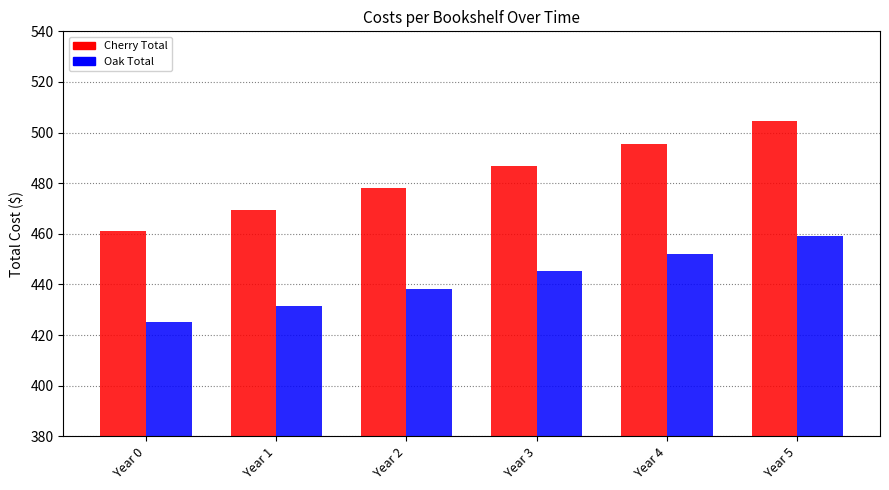

What is the difference between the Oak Total values at Year 3 and Year 2?

6.8